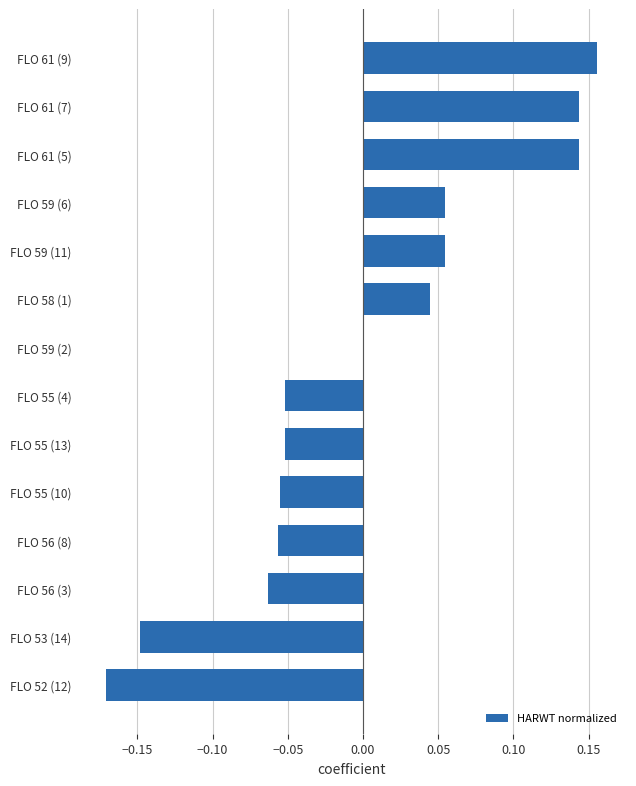

What is the change in value from FLO 59 (11) to FLO 61 (9)?

+0.1